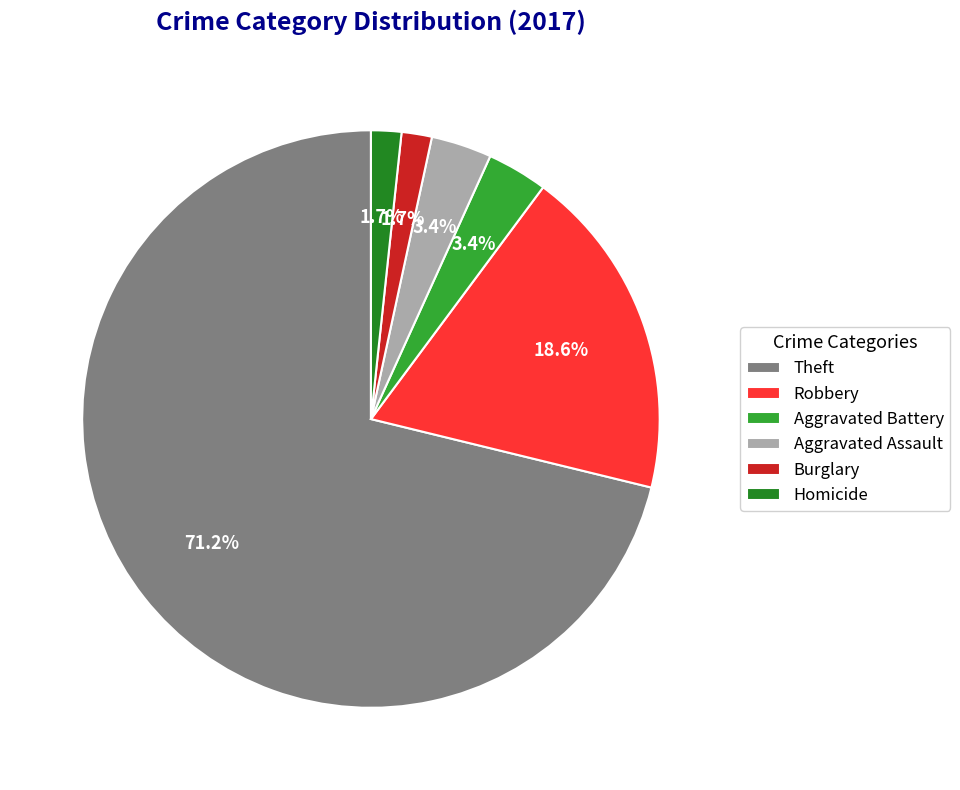

What is the largest slice in the pie chart?

Theft